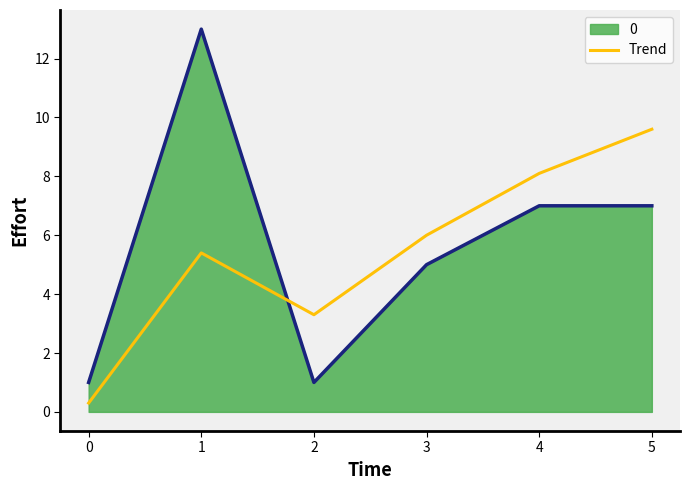

True or false: 0 has a value of 4.3 at 4.

False